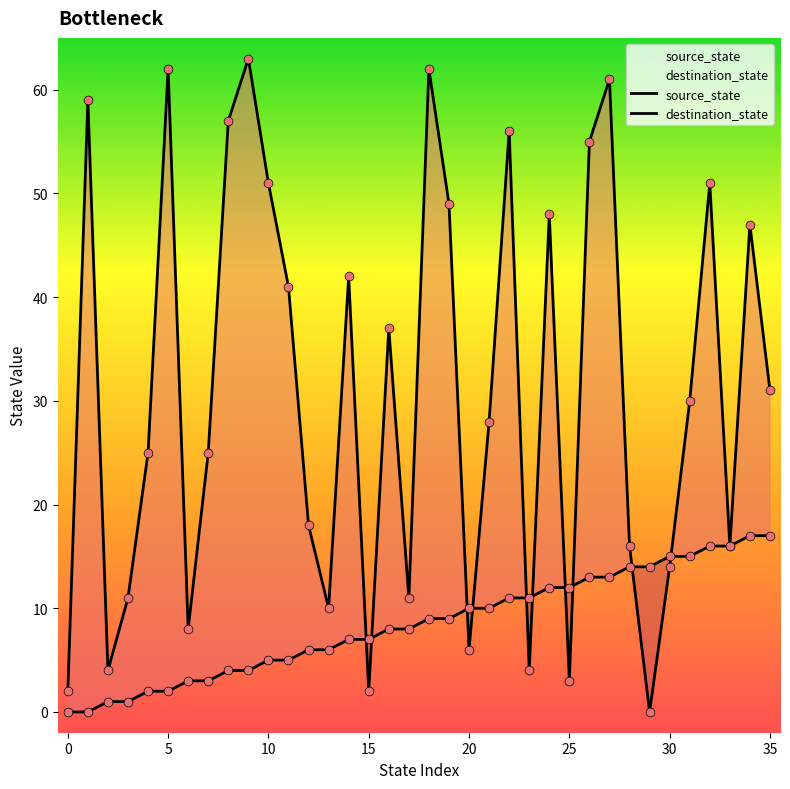

At which category is the sum across all series the highest?

27